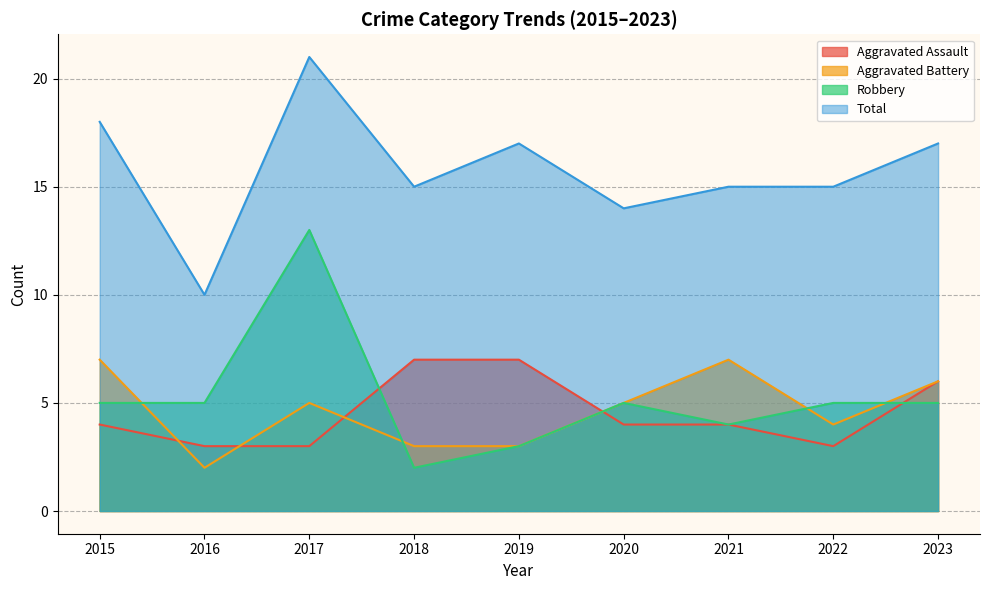

Which series has the largest total across all categories?

Total